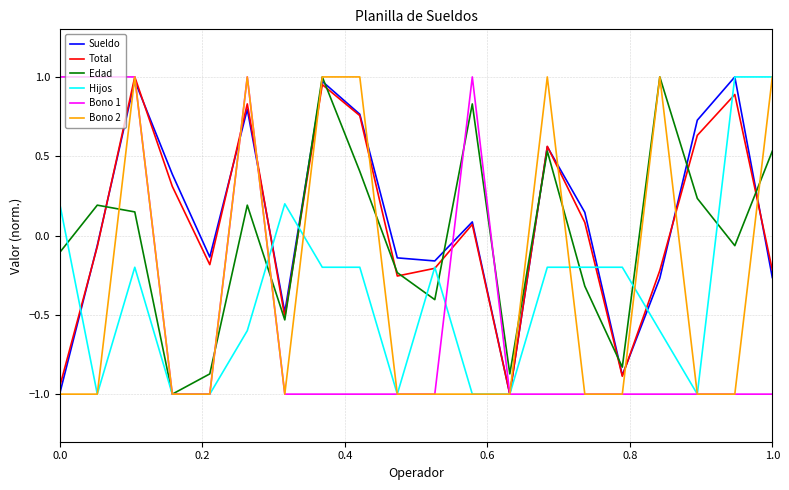

The Sueldo series shows -0.4 at 1.0. True or false?

False